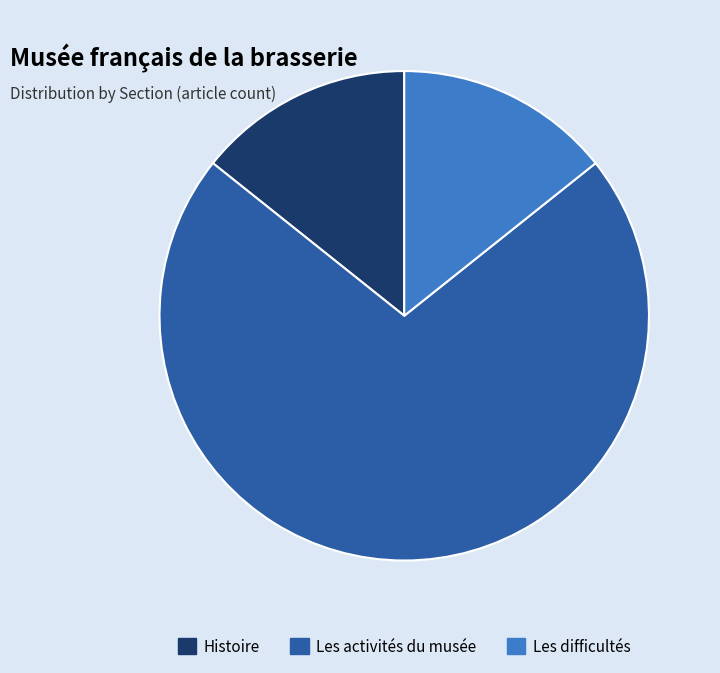

Which has a higher value, Les difficultés or Les activités du musée?

Les activités du musée